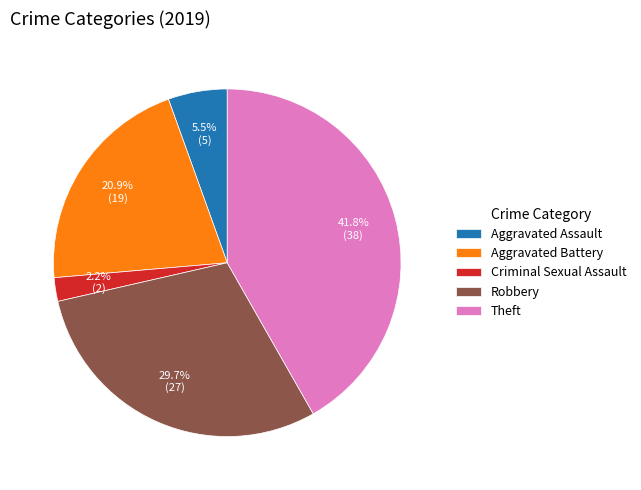

To the nearest percent, what percentage of the pie is Aggravated Battery?

21%